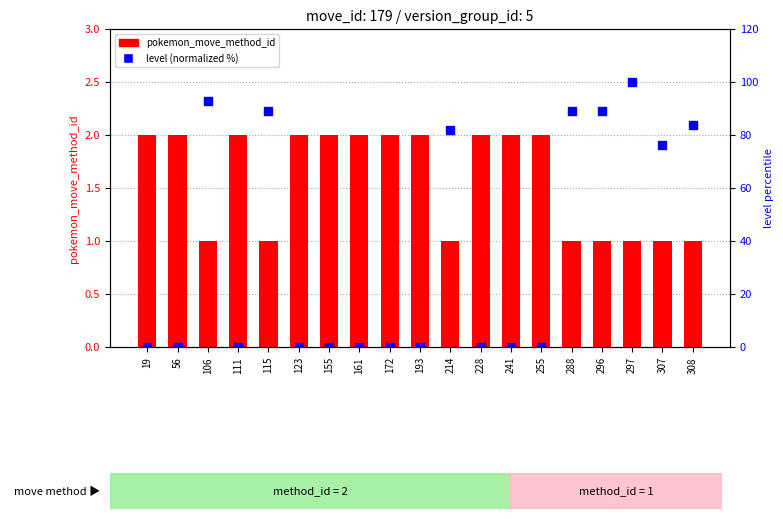

Is the value of level (normalized) at 193 greater than the value of pokemon_move_method_id at 193?

No